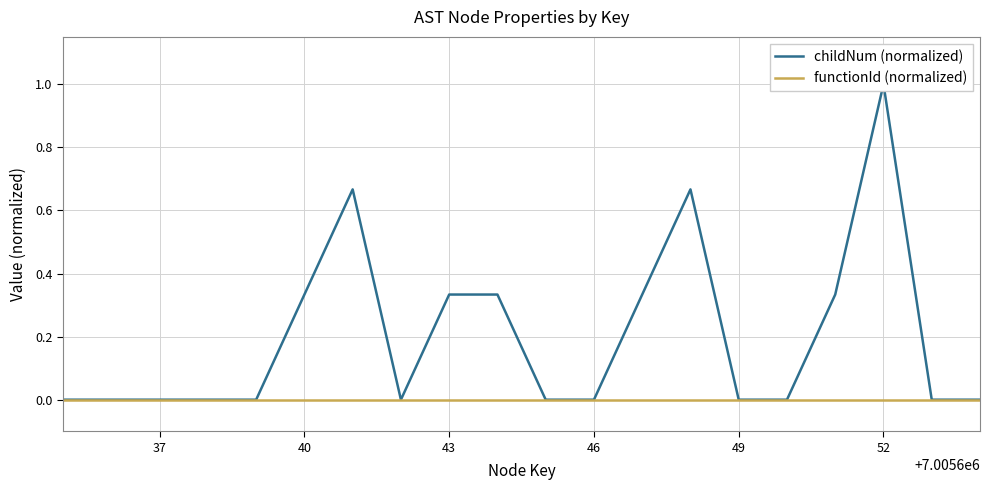

Count the number of categories in the chart.

20